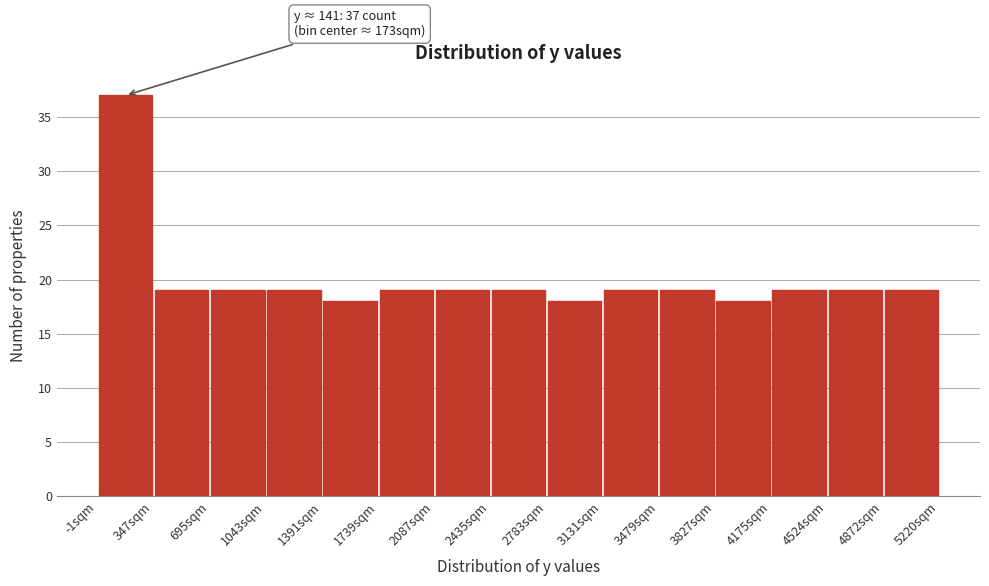

Over which range of the x-axis is the bar tallest?

0 to 350